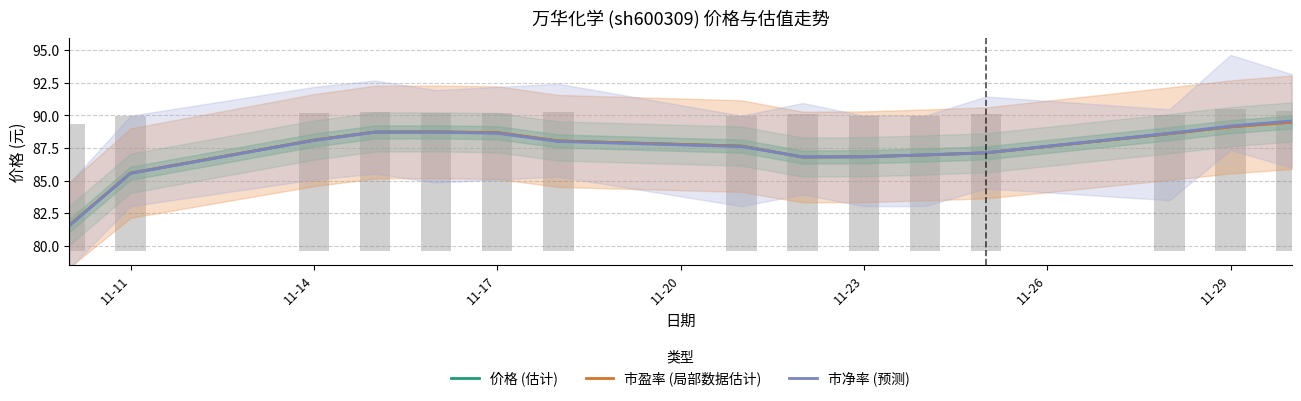

Which series has the widest spread of values?

市净率 (预测)